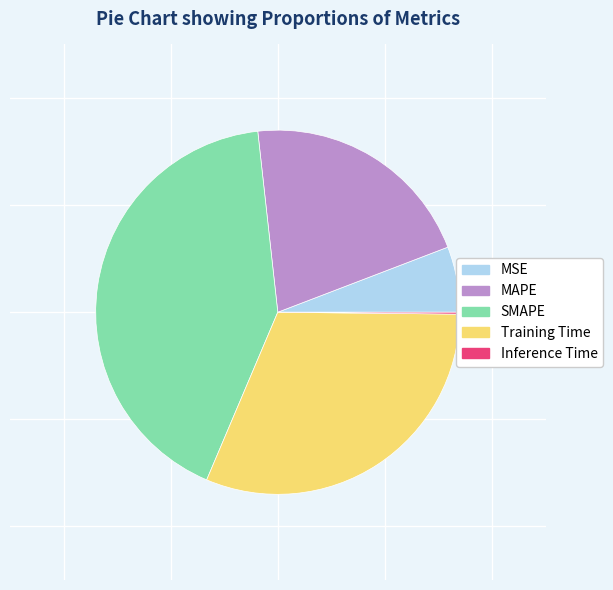

What is the largest slice in the pie chart?

SMAPE